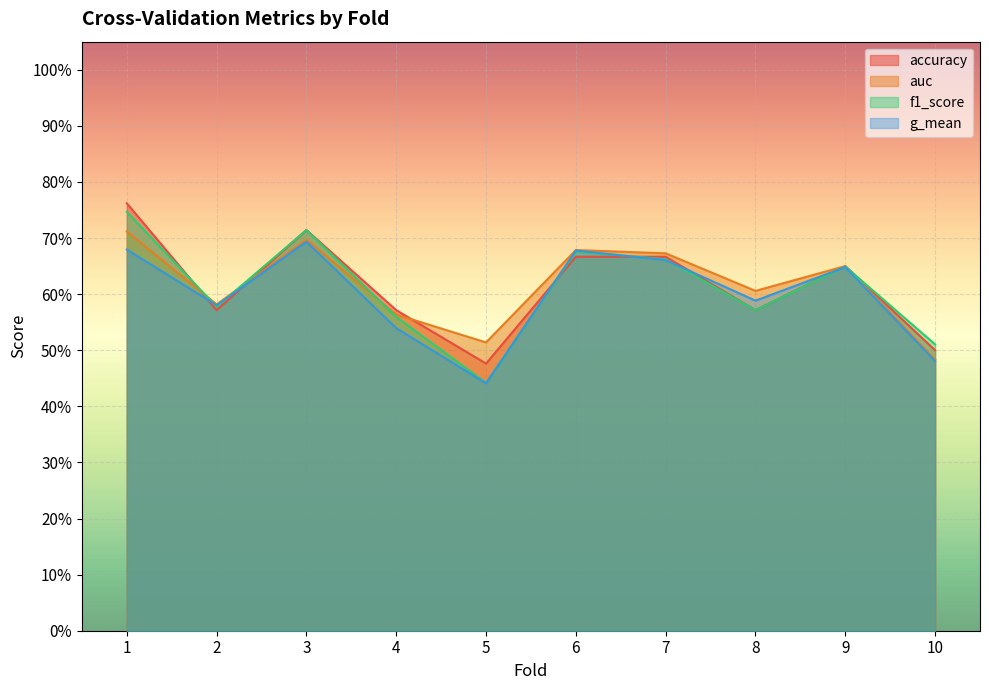

Where do g_mean and accuracy first cross each other?

1 and 2